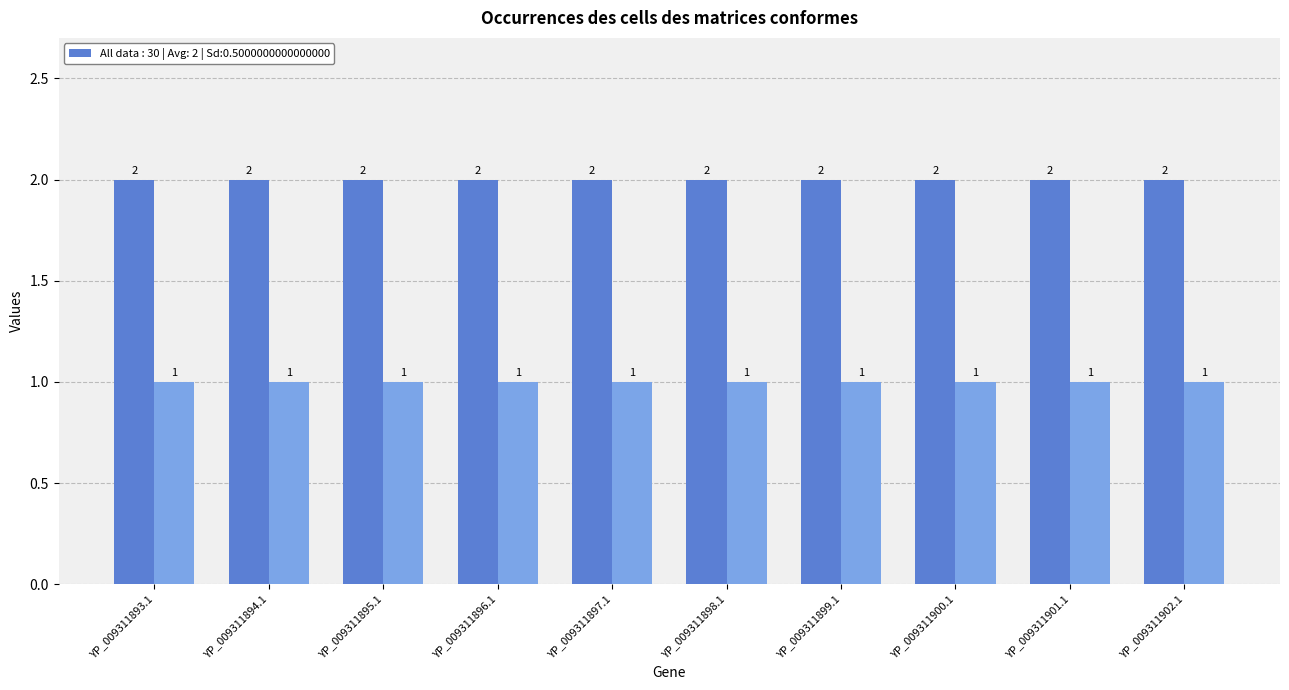

What is the total value across all series at YP_009311902.1?

3